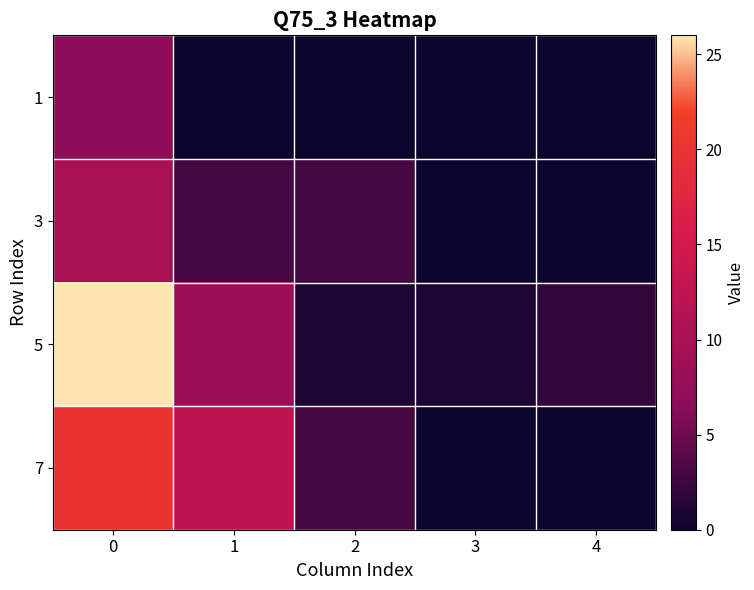

Which series has the largest range (max minus min)?

5